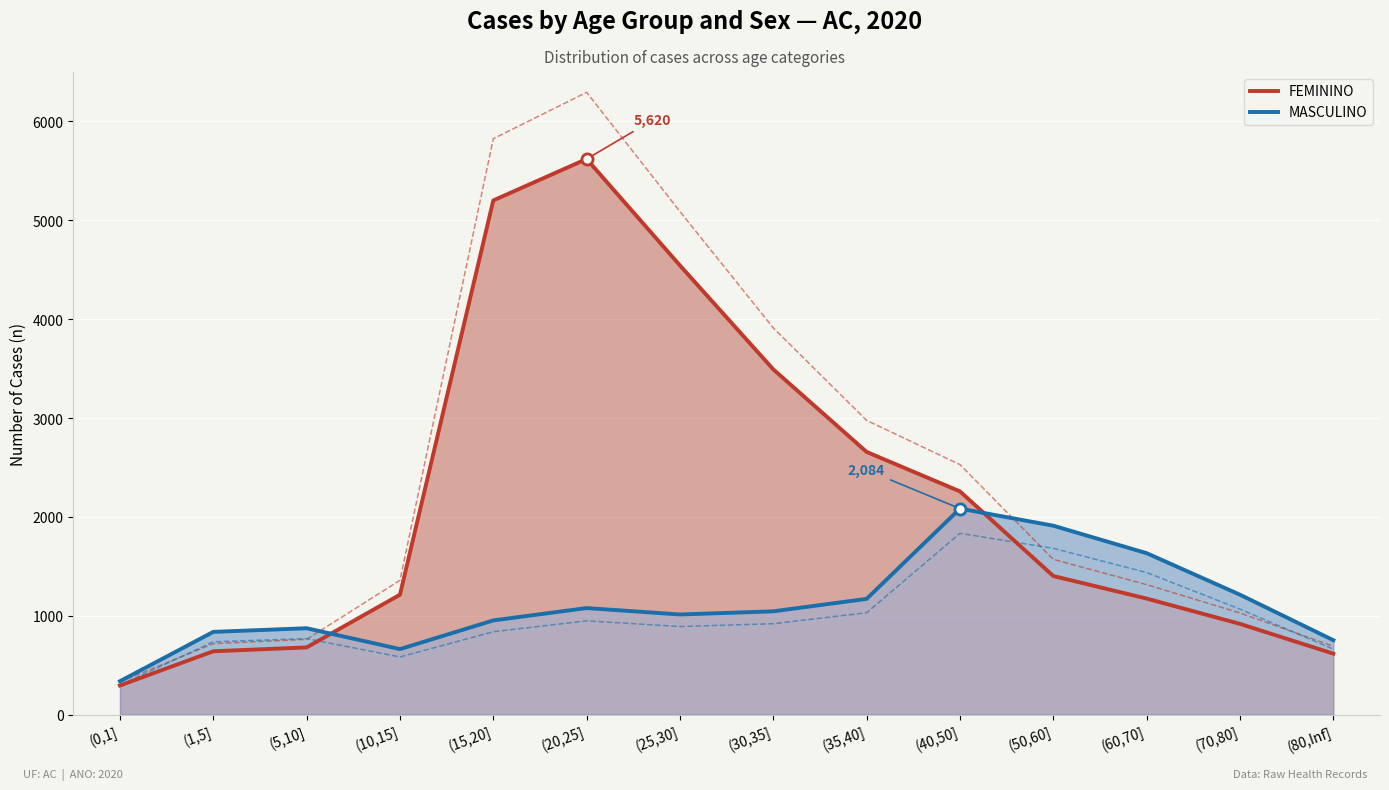

How many series are shown in this chart?

2